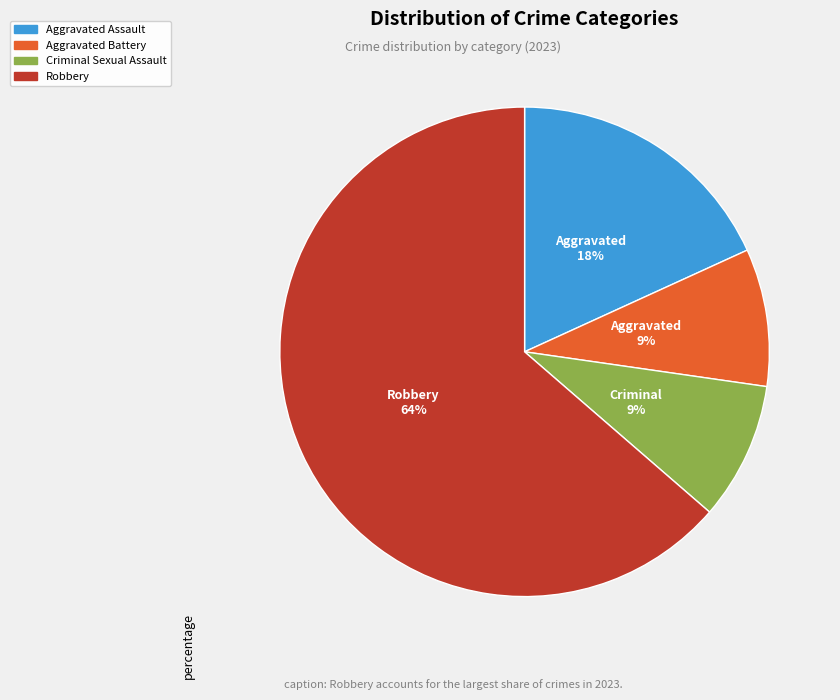

Which category has the biggest portion of the pie?

Robbery